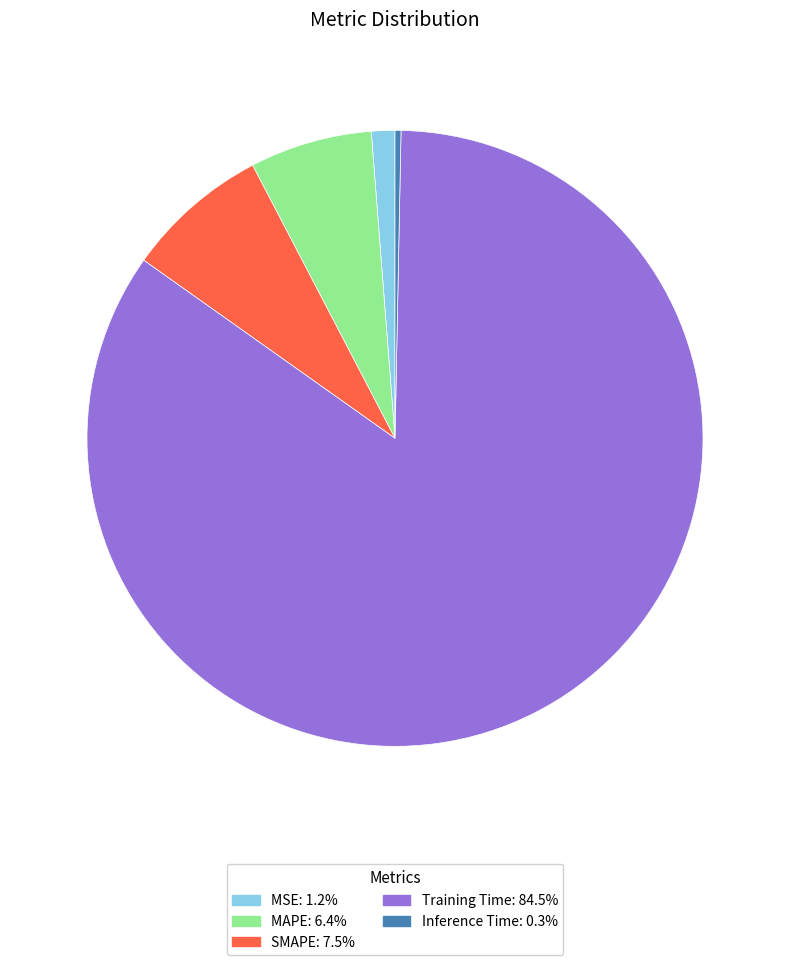

Do Training Time and MAPE together represent more than half of the pie?

Yes